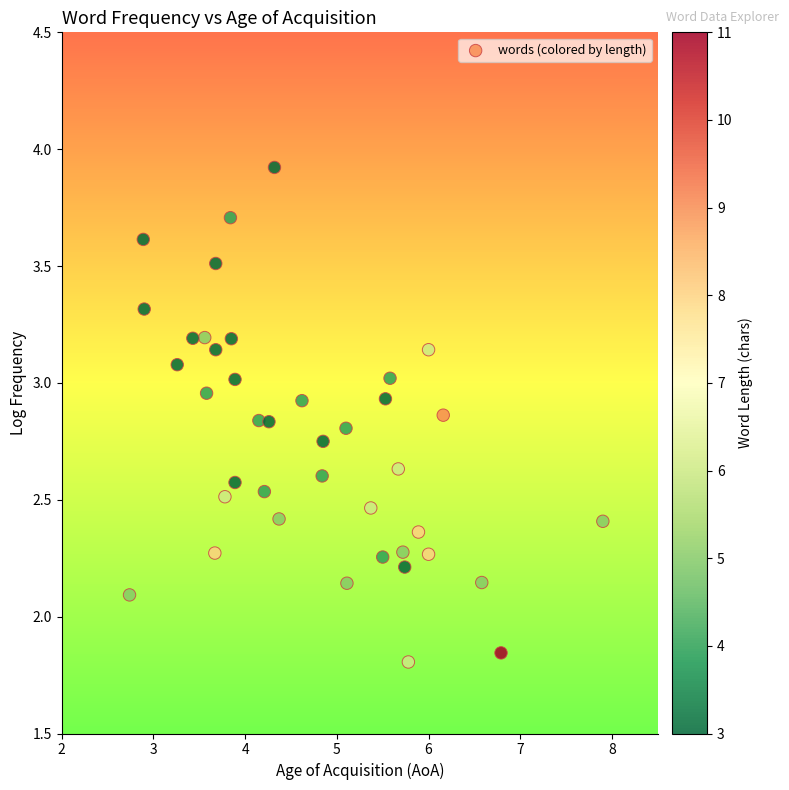

What is the range of X values (max minus min)?

5.2